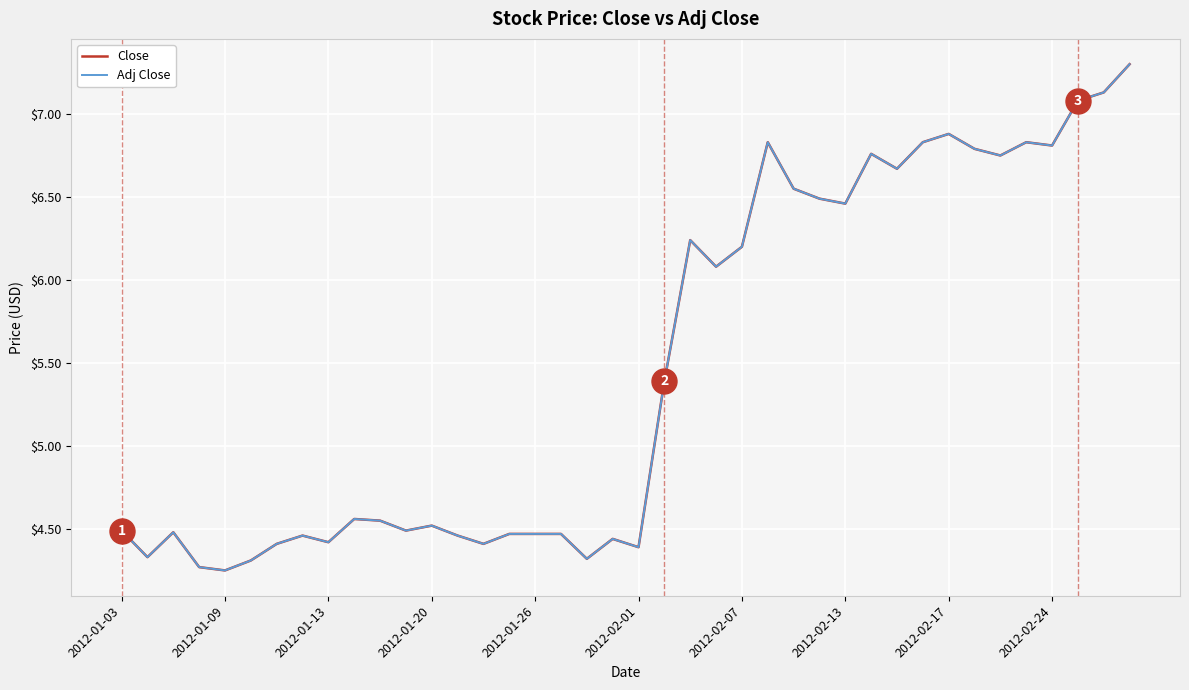

Does the chart display data point markers on the line(s)?

No